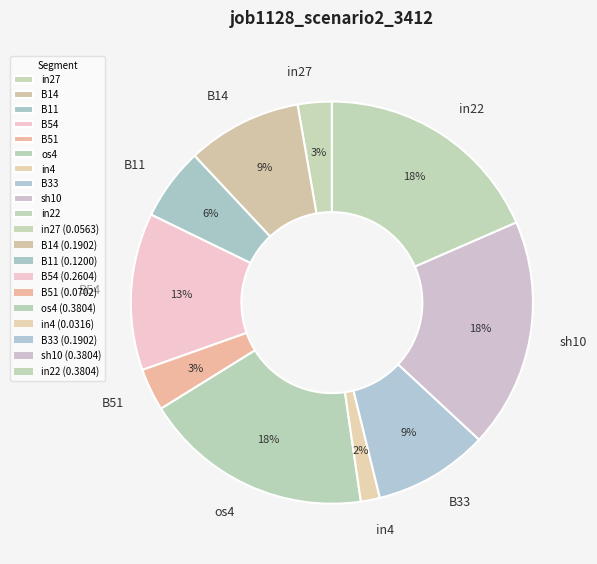

To the nearest percent, what is the average slice percentage?

10%